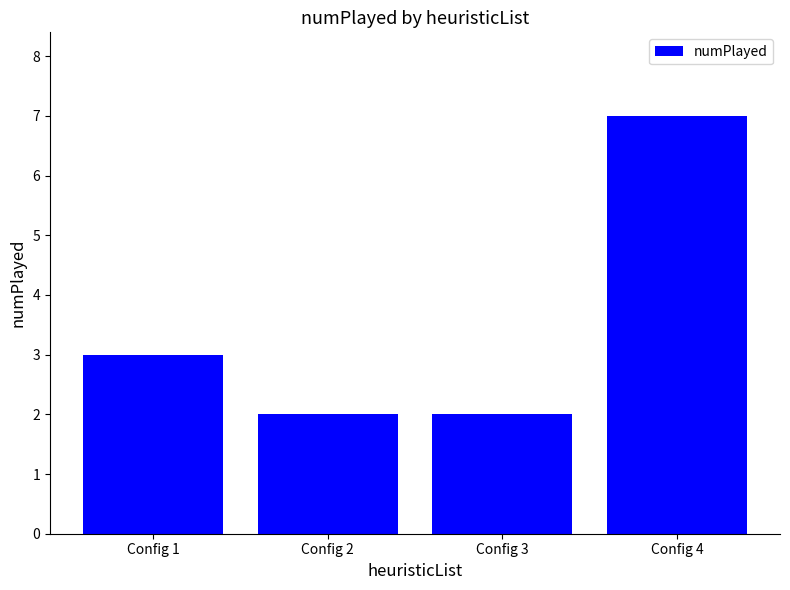

Approximately how many times larger is the value at Config 4 compared to Config 1?

2.3